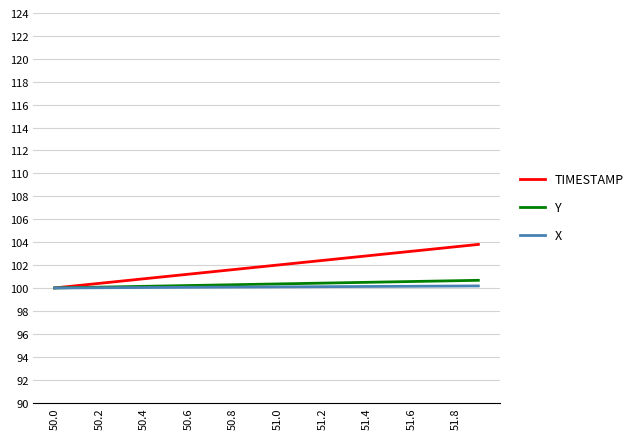

Does the chart display data point markers on the line(s)?

No